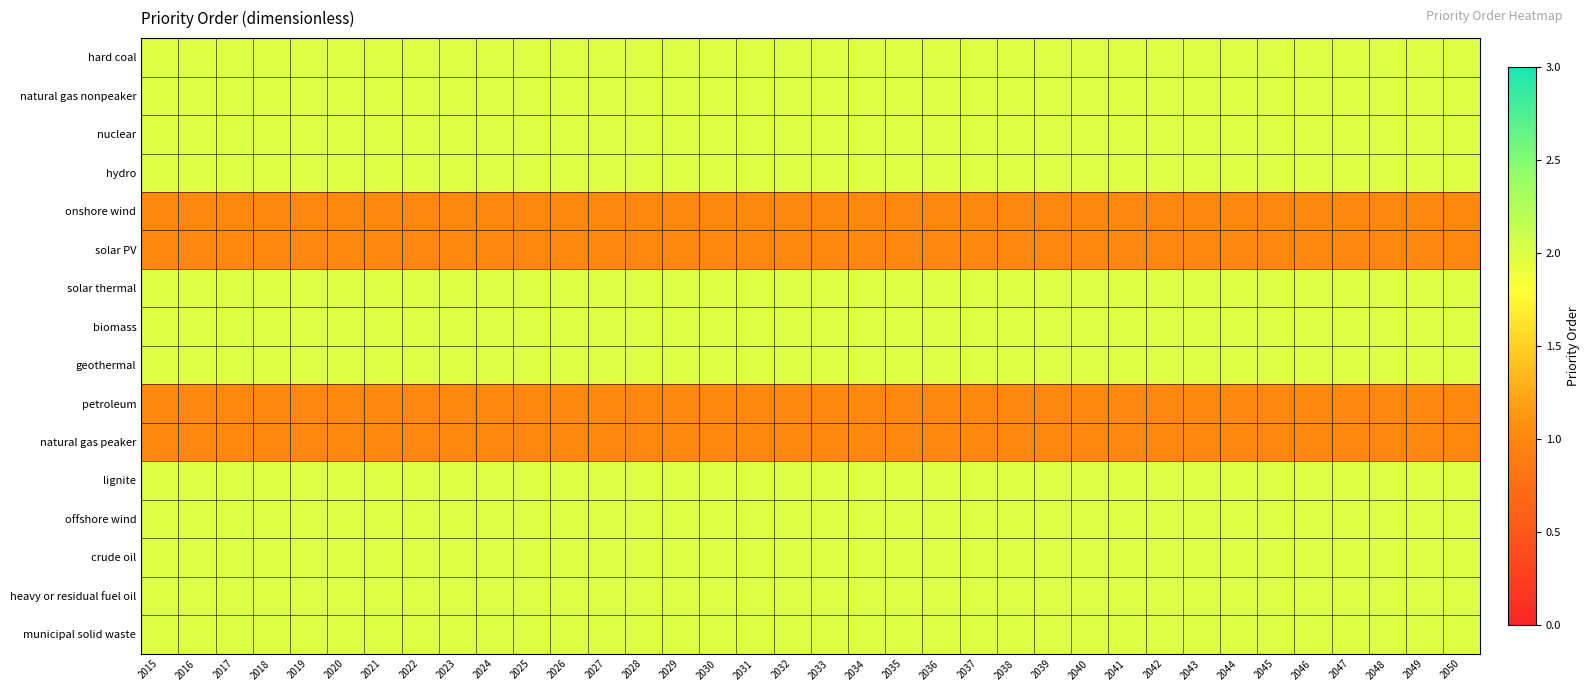

Reading right to left, extract all data points from this chart.

hard coal: 2050=2	2049=2	2048=2	2047=2	2046=2	2045=2	2044=2	2043=2	2042=2	2041=2	2040=2	2039=2	2038=2	2037=2	2036=2	2035=2	2034=2	2033=2	2032=2	2031=2	2030=2	2029=2	2028=2	2027=2	2026=2	2025=2	2024=2	2023=2	2022=2	2021=2	2020=2	2019=2	2018=2	2017=2	2016=2	2015=2
natural gas nonpeaker: 2050=2	2049=2	2048=2	2047=2	2046=2	2045=2	2044=2	2043=2	2042=2	2041=2	2040=2	2039=2	2038=2	2037=2	2036=2	2035=2	2034=2	2033=2	2032=2	2031=2	2030=2	2029=2	2028=2	2027=2	2026=2	2025=2	2024=2	2023=2	2022=2	2021=2	2020=2	2019=2	2018=2	2017=2	2016=2	2015=2
nuclear: 2050=2	2049=2	2048=2	2047=2	2046=2	2045=2	2044=2	2043=2	2042=2	2041=2	2040=2	2039=2	2038=2	2037=2	2036=2	2035=2	2034=2	2033=2	2032=2	2031=2	2030=2	2029=2	2028=2	2027=2	2026=2	2025=2	2024=2	2023=2	2022=2	2021=2	2020=2	2019=2	2018=2	2017=2	2016=2	2015=2
hydro: 2050=2	2049=2	2048=2	2047=2	2046=2	2045=2	2044=2	2043=2	2042=2	2041=2	2040=2	2039=2	2038=2	2037=2	2036=2	2035=2	2034=2	2033=2	2032=2	2031=2	2030=2	2029=2	2028=2	2027=2	2026=2	2025=2	2024=2	2023=2	2022=2	2021=2	2020=2	2019=2	2018=2	2017=2	2016=2	2015=2
onshore wind: 2050=1	2049=1	2048=1	2047=1	2046=1	2045=1	2044=1	2043=1	2042=1	2041=1	2040=1	2039=1	2038=1	2037=1	2036=1	2035=1	2034=1	2033=1	2032=1	2031=1	2030=1	2029=1	2028=1	2027=1	2026=1	2025=1	2024=1	2023=1	2022=1	2021=1	2020=1	2019=1	2018=1	2017=1	2016=1	2015=1
solar PV: 2050=1	2049=1	2048=1	2047=1	2046=1	2045=1	2044=1	2043=1	2042=1	2041=1	2040=1	2039=1	2038=1	2037=1	2036=1	2035=1	2034=1	2033=1	2032=1	2031=1	2030=1	2029=1	2028=1	2027=1	2026=1	2025=1	2024=1	2023=1	2022=1	2021=1	2020=1	2019=1	2018=1	2017=1	2016=1	2015=1
solar thermal: 2050=2	2049=2	2048=2	2047=2	2046=2	2045=2	2044=2	2043=2	2042=2	2041=2	2040=2	2039=2	2038=2	2037=2	2036=2	2035=2	2034=2	2033=2	2032=2	2031=2	2030=2	2029=2	2028=2	2027=2	2026=2	2025=2	2024=2	2023=2	2022=2	2021=2	2020=2	2019=2	2018=2	2017=2	2016=2	2015=2
biomass: 2050=2	2049=2	2048=2	2047=2	2046=2	2045=2	2044=2	2043=2	2042=2	2041=2	2040=2	2039=2	2038=2	2037=2	2036=2	2035=2	2034=2	2033=2	2032=2	2031=2	2030=2	2029=2	2028=2	2027=2	2026=2	2025=2	2024=2	2023=2	2022=2	2021=2	2020=2	2019=2	2018=2	2017=2	2016=2	2015=2
geothermal: 2050=2	2049=2	2048=2	2047=2	2046=2	2045=2	2044=2	2043=2	2042=2	2041=2	2040=2	2039=2	2038=2	2037=2	2036=2	2035=2	2034=2	2033=2	2032=2	2031=2	2030=2	2029=2	2028=2	2027=2	2026=2	2025=2	2024=2	2023=2	2022=2	2021=2	2020=2	2019=2	2018=2	2017=2	2016=2	2015=2
petroleum: 2050=1	2049=1	2048=1	2047=1	2046=1	2045=1	2044=1	2043=1	2042=1	2041=1	2040=1	2039=1	2038=1	2037=1	2036=1	2035=1	2034=1	2033=1	2032=1	2031=1	2030=1	2029=1	2028=1	2027=1	2026=1	2025=1	2024=1	2023=1	2022=1	2021=1	2020=1	2019=1	2018=1	2017=1	2016=1	2015=1
natural gas peaker: 2050=1	2049=1	2048=1	2047=1	2046=1	2045=1	2044=1	2043=1	2042=1	2041=1	2040=1	2039=1	2038=1	2037=1	2036=1	2035=1	2034=1	2033=1	2032=1	2031=1	2030=1	2029=1	2028=1	2027=1	2026=1	2025=1	2024=1	2023=1	2022=1	2021=1	2020=1	2019=1	2018=1	2017=1	2016=1	2015=1
lignite: 2050=2	2049=2	2048=2	2047=2	2046=2	2045=2	2044=2	2043=2	2042=2	2041=2	2040=2	2039=2	2038=2	2037=2	2036=2	2035=2	2034=2	2033=2	2032=2	2031=2	2030=2	2029=2	2028=2	2027=2	2026=2	2025=2	2024=2	2023=2	2022=2	2021=2	2020=2	2019=2	2018=2	2017=2	2016=2	2015=2
offshore wind: 2050=2	2049=2	2048=2	2047=2	2046=2	2045=2	2044=2	2043=2	2042=2	2041=2	2040=2	2039=2	2038=2	2037=2	2036=2	2035=2	2034=2	2033=2	2032=2	2031=2	2030=2	2029=2	2028=2	2027=2	2026=2	2025=2	2024=2	2023=2	2022=2	2021=2	2020=2	2019=2	2018=2	2017=2	2016=2	2015=2
crude oil: 2050=2	2049=2	2048=2	2047=2	2046=2	2045=2	2044=2	2043=2	2042=2	2041=2	2040=2	2039=2	2038=2	2037=2	2036=2	2035=2	2034=2	2033=2	2032=2	2031=2	2030=2	2029=2	2028=2	2027=2	2026=2	2025=2	2024=2	2023=2	2022=2	2021=2	2020=2	2019=2	2018=2	2017=2	2016=2	2015=2
heavy or residual fuel oil: 2050=2	2049=2	2048=2	2047=2	2046=2	2045=2	2044=2	2043=2	2042=2	2041=2	2040=2	2039=2	2038=2	2037=2	2036=2	2035=2	2034=2	2033=2	2032=2	2031=2	2030=2	2029=2	2028=2	2027=2	2026=2	2025=2	2024=2	2023=2	2022=2	2021=2	2020=2	2019=2	2018=2	2017=2	2016=2	2015=2
municipal solid waste: 2050=2	2049=2	2048=2	2047=2	2046=2	2045=2	2044=2	2043=2	2042=2	2041=2	2040=2	2039=2	2038=2	2037=2	2036=2	2035=2	2034=2	2033=2	2032=2	2031=2	2030=2	2029=2	2028=2	2027=2	2026=2	2025=2	2024=2	2023=2	2022=2	2021=2	2020=2	2019=2	2018=2	2017=2	2016=2	2015=2